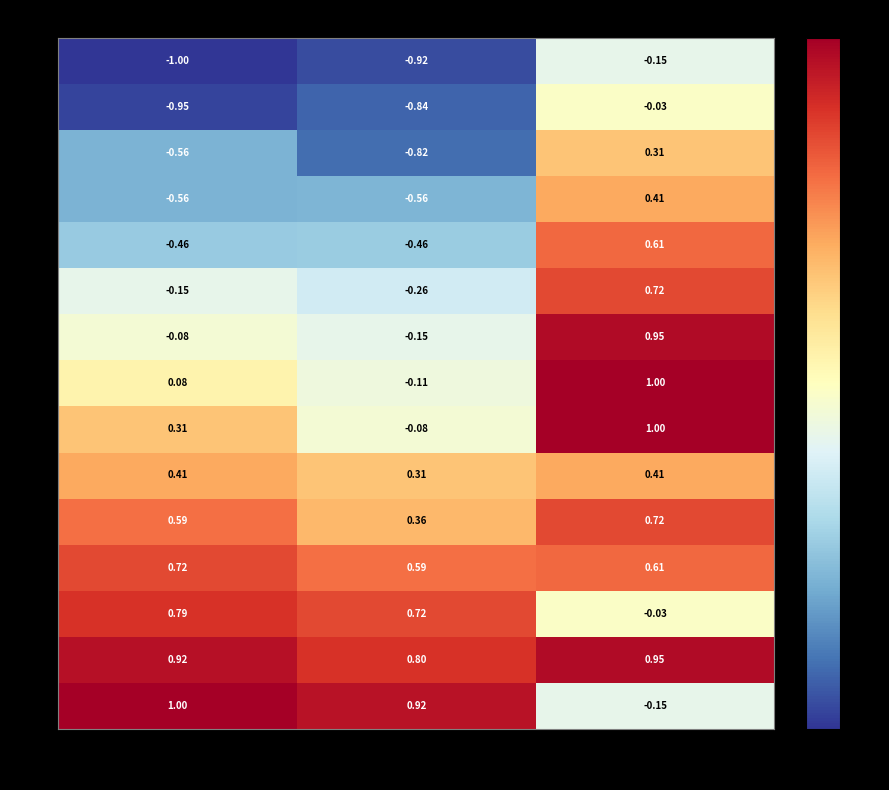

Rank the categories by 12 value from highest to lowest.

ztfg, ztfr, ztfi